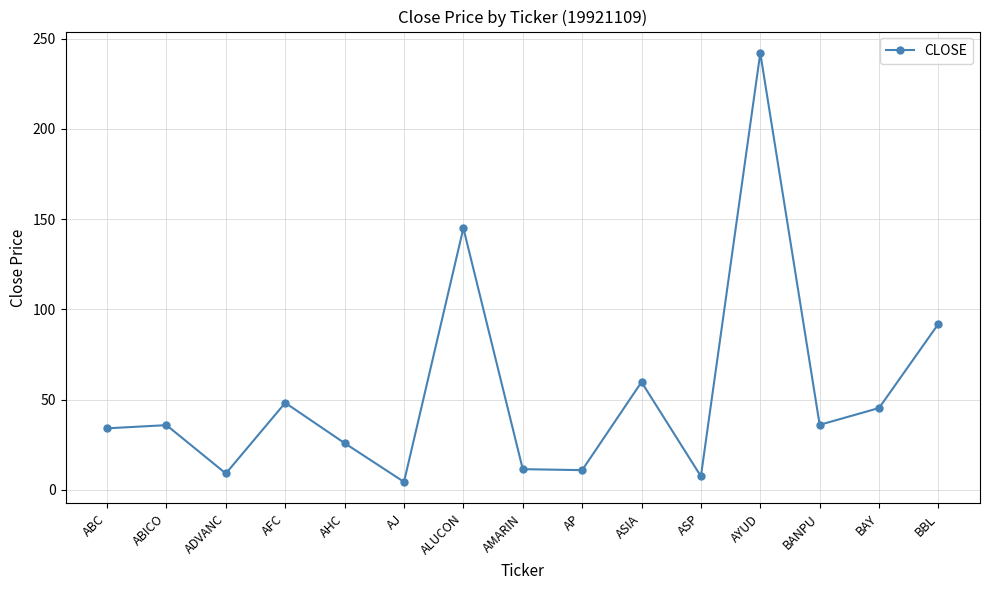

What is the smallest value displayed?

4.5